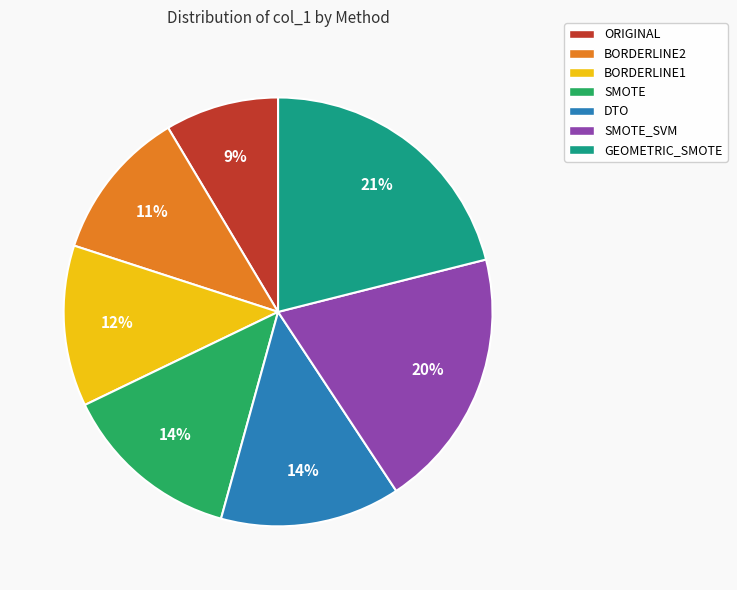

Does DTO account for over 50% of the chart?

No